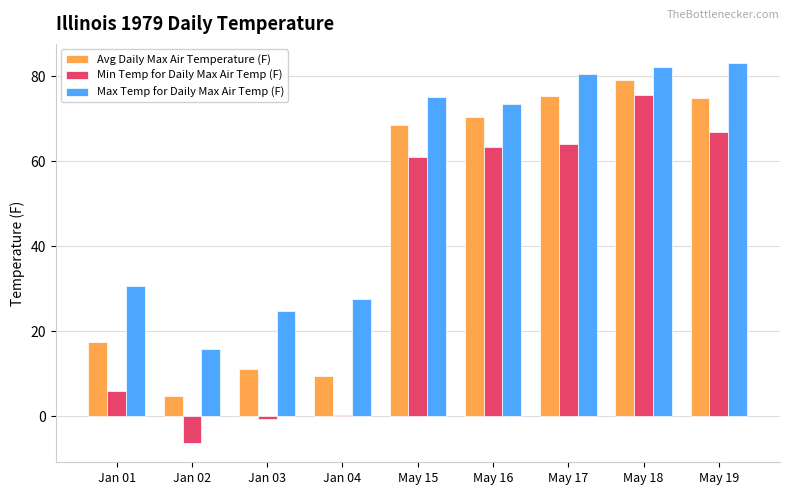

Which series has the widest spread of values?

Min Temp for Daily Max Air Temp (F)